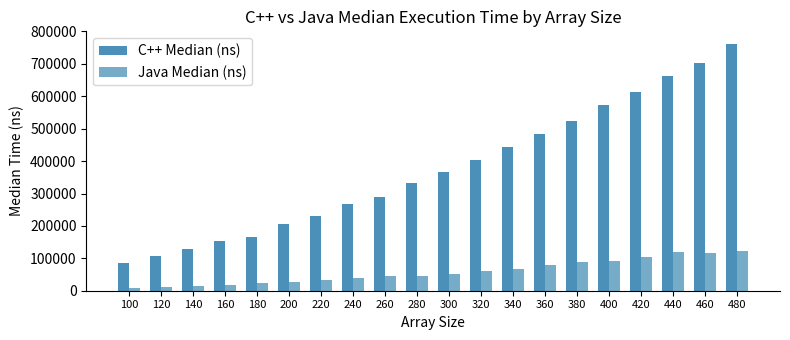

Which category has the lowest value in the Java Median (ns) series?

100